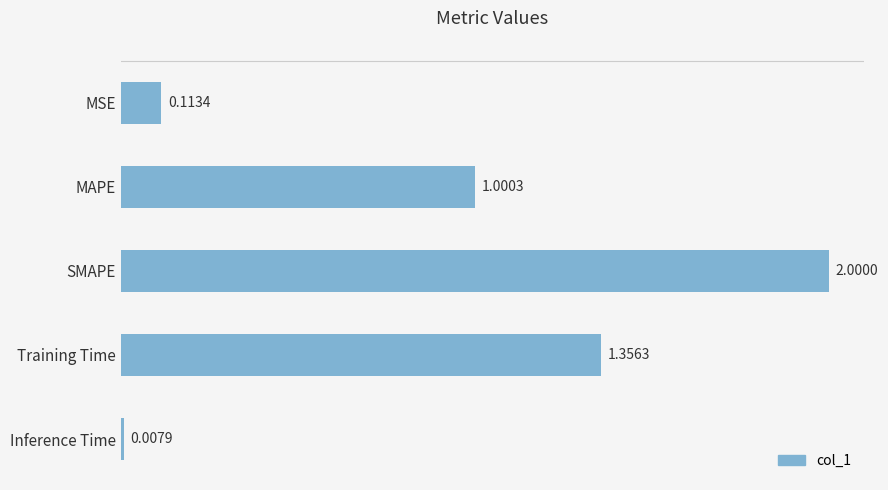

Are the bars grouped side by side (vs. stacked)?

No